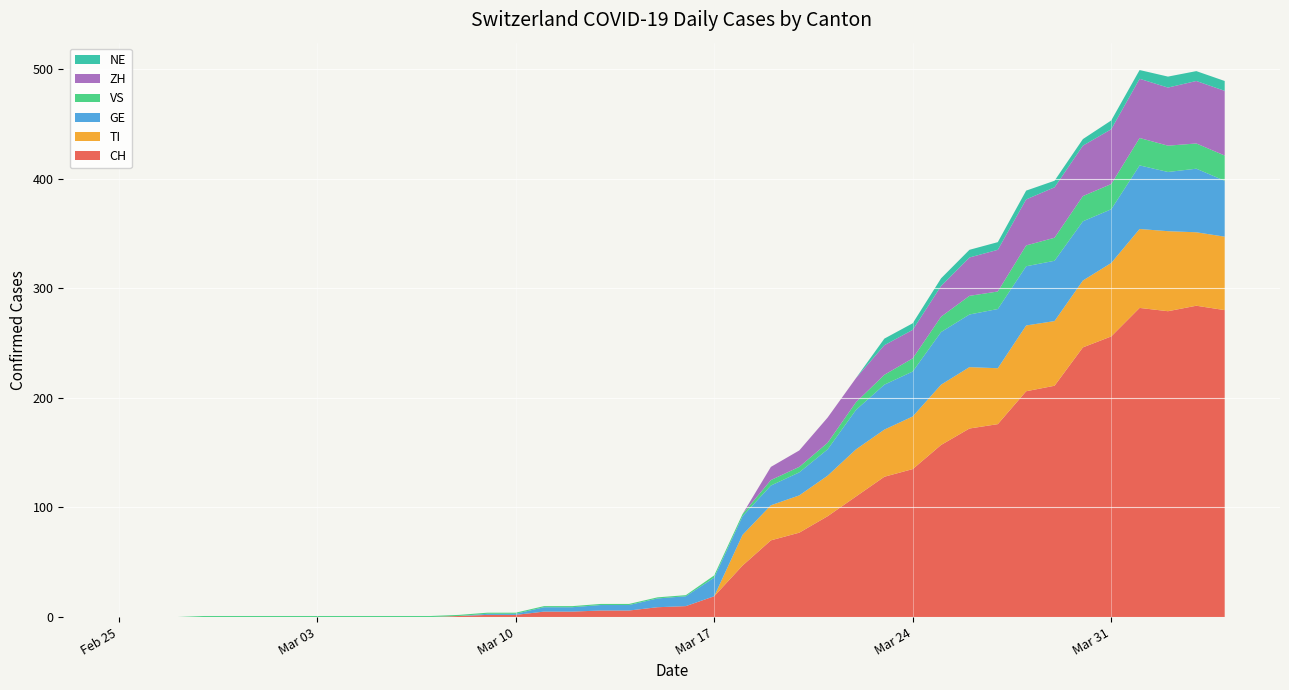

Reading right to left, what are all the values shown in this chart?

CH: 2020-04-04=280	2020-04-03=284	2020-04-02=279	2020-04-01=282	2020-03-31=256	2020-03-30=246	2020-03-29=211	2020-03-28=206	2020-03-27=176	2020-03-26=172	2020-03-25=157	2020-03-24=135	2020-03-23=128	2020-03-22=110	2020-03-21=92	2020-03-20=77	2020-03-19=70	2020-03-18=47	2020-03-17=19	2020-03-16=10	2020-03-15=9	2020-03-14=6	2020-03-13=6	2020-03-12=5	2020-03-11=5	2020-03-10=2	2020-03-09=2	2020-03-08=1	2020-03-07=0	2020-03-06=0	2020-03-05=0	2020-03-04=0	2020-03-03=0	2020-03-02=0	2020-03-01=0	2020-02-29=0	2020-02-28=0	2020-02-27=0	2020-02-26=0	2020-02-25=0
TI: 2020-04-04=67	2020-04-03=67	2020-04-02=73	2020-04-01=72	2020-03-31=67	2020-03-30=61	2020-03-29=59	2020-03-28=60	2020-03-27=51	2020-03-26=56	2020-03-25=55	2020-03-24=48	2020-03-23=43	2020-03-22=43	2020-03-21=37	2020-03-20=34	2020-03-19=32	2020-03-18=28	2020-03-17=0	2020-03-16=0	2020-03-15=0	2020-03-14=0	2020-03-13=0	2020-03-12=0	2020-03-11=0	2020-03-10=0	2020-03-09=0	2020-03-08=0	2020-03-07=0	2020-03-06=0	2020-03-05=0	2020-03-04=0	2020-03-03=0	2020-03-02=0	2020-03-01=0	2020-02-29=0	2020-02-28=0	2020-02-27=0	2020-02-26=0	2020-02-25=0
GE: 2020-04-04=51	2020-04-03=58	2020-04-02=54	2020-04-01=58	2020-03-31=49	2020-03-30=54	2020-03-29=55	2020-03-28=54	2020-03-27=54	2020-03-26=48	2020-03-25=48	2020-03-24=41	2020-03-23=41	2020-03-22=36	2020-03-21=24	2020-03-20=21	2020-03-19=18	2020-03-18=17	2020-03-17=17	2020-03-16=9	2020-03-15=8	2020-03-14=5	2020-03-13=5	2020-03-12=4	2020-03-11=4	2020-03-10=1	2020-03-09=1	2020-03-08=0	2020-03-07=0	2020-03-06=0	2020-03-05=0	2020-03-04=0	2020-03-03=0	2020-03-02=0	2020-03-01=0	2020-02-29=0	2020-02-28=0	2020-02-27=0	2020-02-26=0	2020-02-25=0
VS: 2020-04-04=23	2020-04-03=23	2020-04-02=24	2020-04-01=25	2020-03-31=23	2020-03-30=23	2020-03-29=21	2020-03-28=19	2020-03-27=16	2020-03-26=17	2020-03-25=14	2020-03-24=12	2020-03-23=9	2020-03-22=7	2020-03-21=6	2020-03-20=5	2020-03-19=5	2020-03-18=2	2020-03-17=2	2020-03-16=1	2020-03-15=1	2020-03-14=1	2020-03-13=1	2020-03-12=1	2020-03-11=1	2020-03-10=1	2020-03-09=1	2020-03-08=1	2020-03-07=1	2020-03-06=1	2020-03-05=1	2020-03-04=1	2020-03-03=1	2020-03-02=1	2020-03-01=1	2020-02-29=1	2020-02-28=1	2020-02-27=0	2020-02-26=0	2020-02-25=0
ZH: 2020-04-04=59	2020-04-03=57	2020-04-02=53	2020-04-01=54	2020-03-31=50	2020-03-30=46	2020-03-29=46	2020-03-28=42	2020-03-27=38	2020-03-26=35	2020-03-25=28	2020-03-24=26	2020-03-23=27	2020-03-22=22	2020-03-21=23	2020-03-20=15	2020-03-19=12	2020-03-18=0	2020-03-17=0	2020-03-16=0	2020-03-15=0	2020-03-14=0	2020-03-13=0	2020-03-12=0	2020-03-11=0	2020-03-10=0	2020-03-09=0	2020-03-08=0	2020-03-07=0	2020-03-06=0	2020-03-05=0	2020-03-04=0	2020-03-03=0	2020-03-02=0	2020-03-01=0	2020-02-29=0	2020-02-28=0	2020-02-27=0	2020-02-26=0	2020-02-25=0
NE: 2020-04-04=9	2020-04-03=9	2020-04-02=10	2020-04-01=8	2020-03-31=8	2020-03-30=6	2020-03-29=6	2020-03-28=8	2020-03-27=7	2020-03-26=7	2020-03-25=7	2020-03-24=6	2020-03-23=6	2020-03-22=0	2020-03-21=0	2020-03-20=0	2020-03-19=0	2020-03-18=0	2020-03-17=0	2020-03-16=0	2020-03-15=0	2020-03-14=0	2020-03-13=0	2020-03-12=0	2020-03-11=0	2020-03-10=0	2020-03-09=0	2020-03-08=0	2020-03-07=0	2020-03-06=0	2020-03-05=0	2020-03-04=0	2020-03-03=0	2020-03-02=0	2020-03-01=0	2020-02-29=0	2020-02-28=0	2020-02-27=0	2020-02-26=0	2020-02-25=0